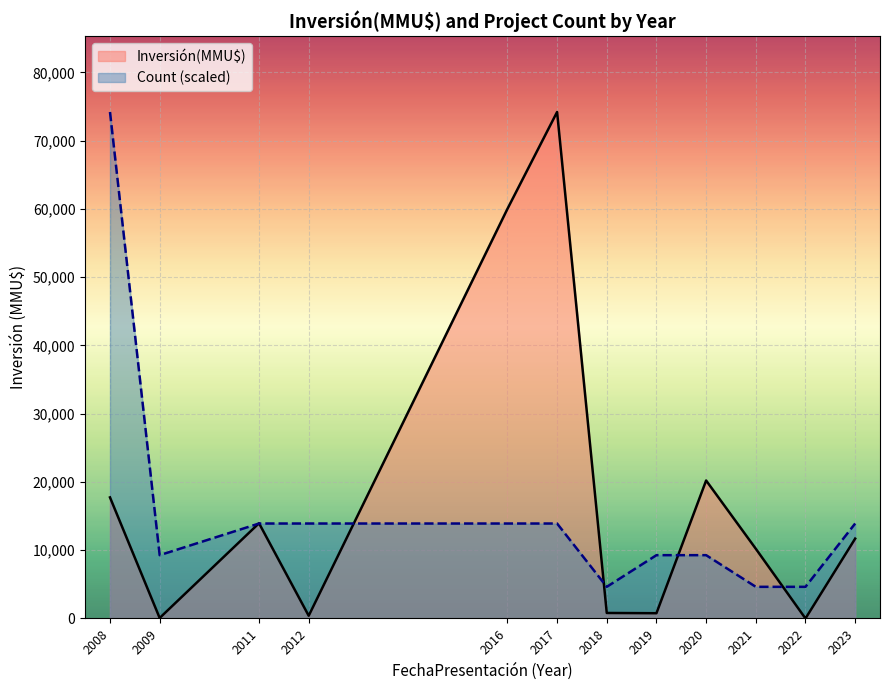

True or false: Inversión(MMU$) has a value of 4366.2 at 2011.

False